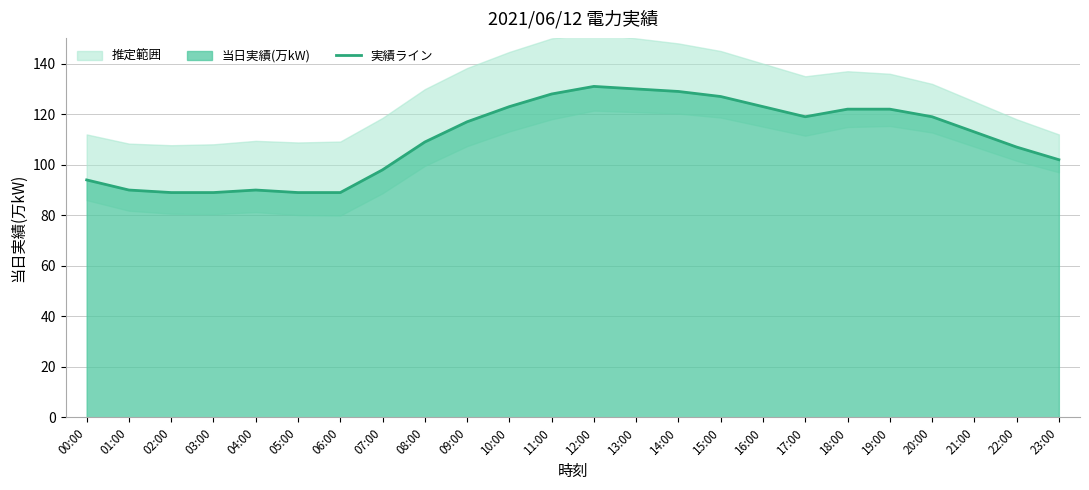

Reading right to left, transcribe all the data shown in this chart.

102	107	113	119	122	122	119	123	127	129	130	131	128	123	117	109	98	89	89	90	89	89	90	94